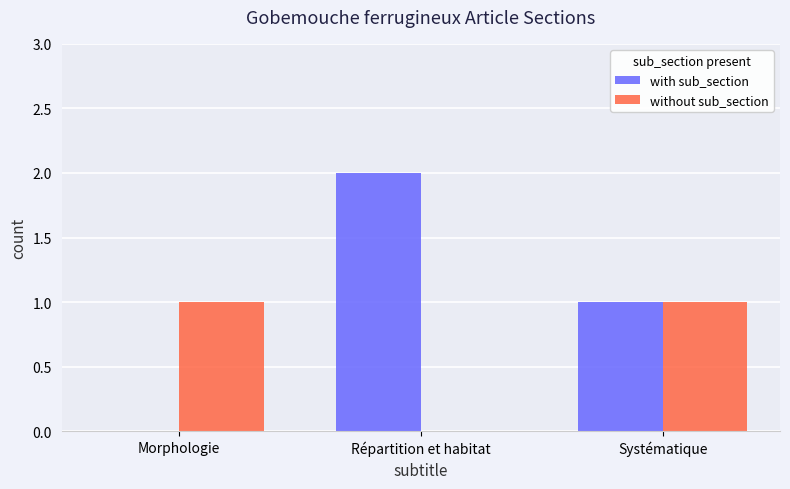

Which category has the highest value in the with sub_section series?

Répartition et habitat